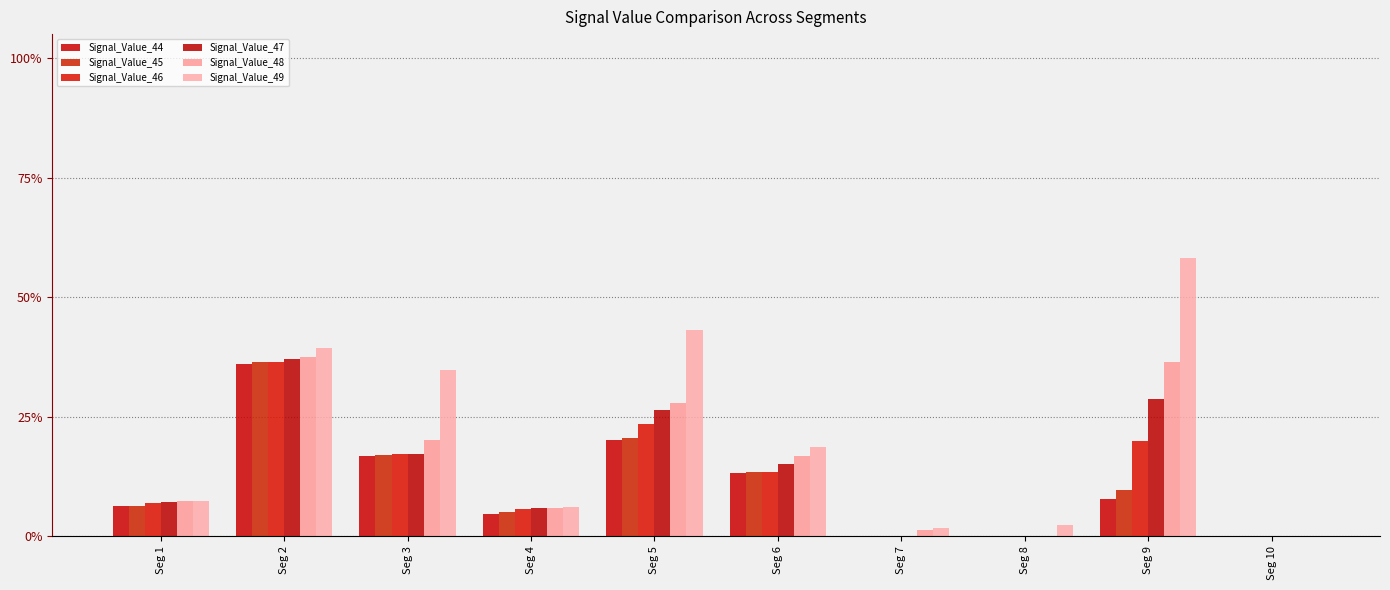

Rank the series at Seg 10 from highest to lowest value.

Signal_Value_44, Signal_Value_45, Signal_Value_46, Signal_Value_47, Signal_Value_48, Signal_Value_49